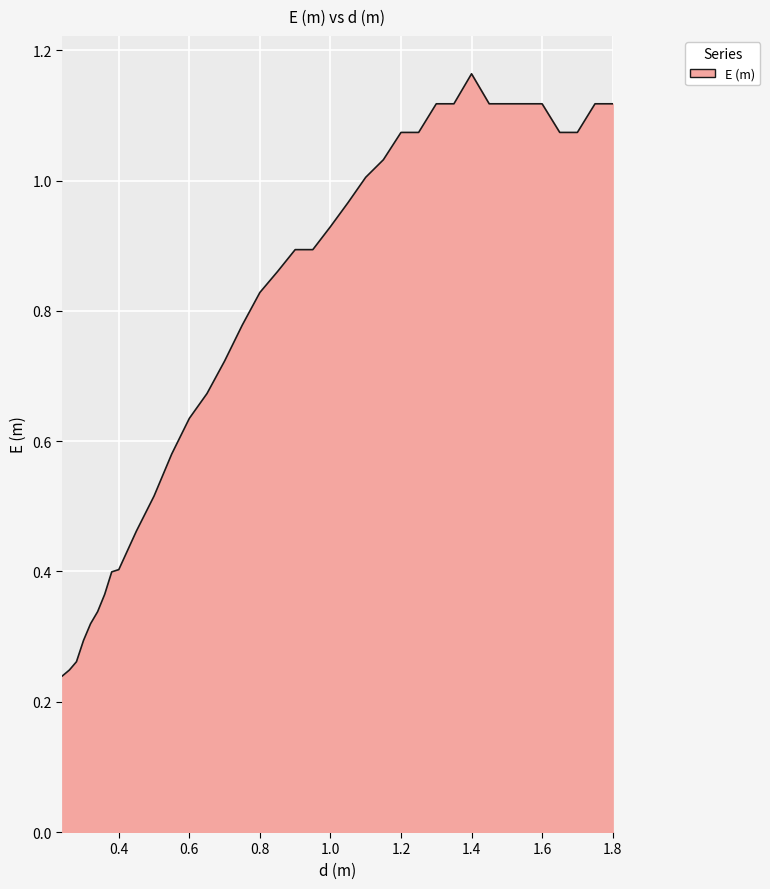

What is the difference between the maximum and minimum values?

0.9